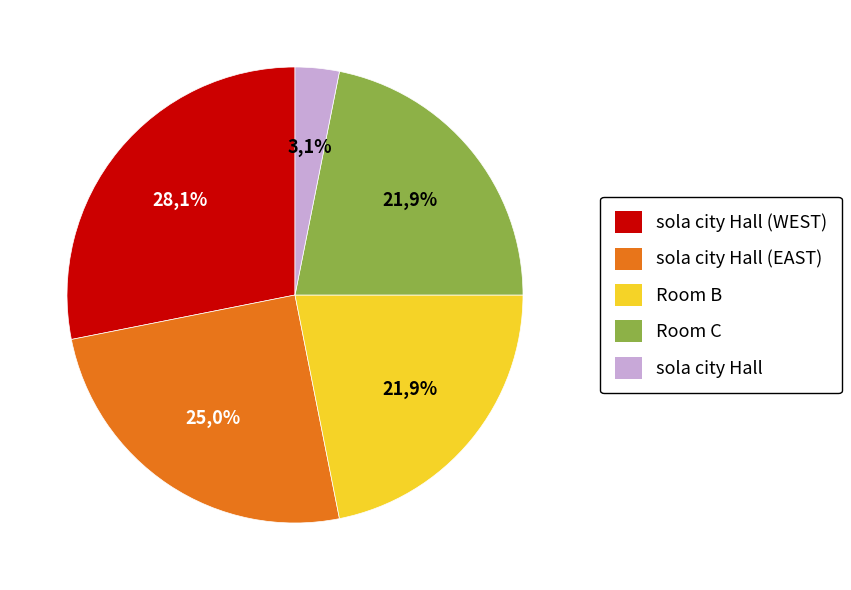

To the nearest percent, what is the difference between the largest and smallest slice percentages?

25%